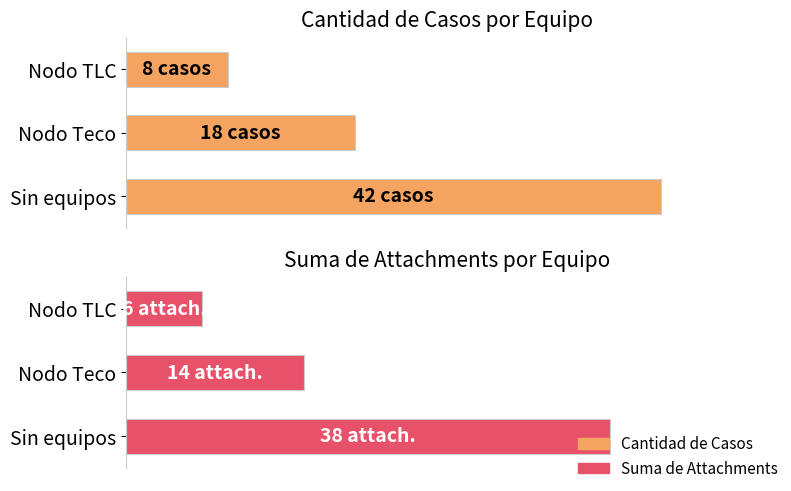

Between Sin equipos and Nodo TLC, which series saw the biggest shift?

Cantidad de Casos